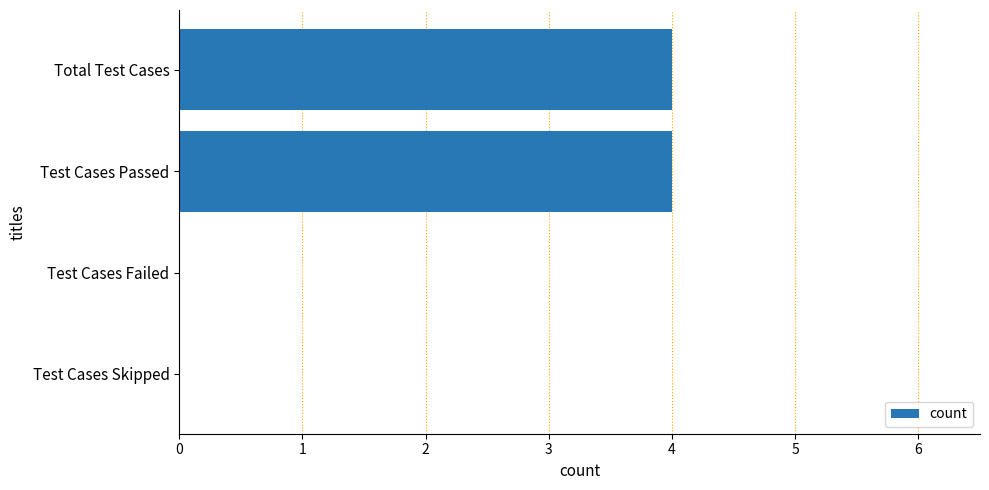

What is the sum of all values?

8